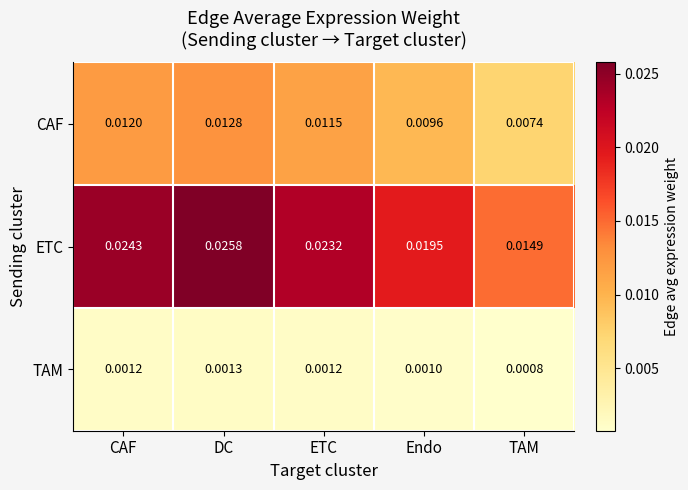

At how many categories does at least one series exceed 0?

5